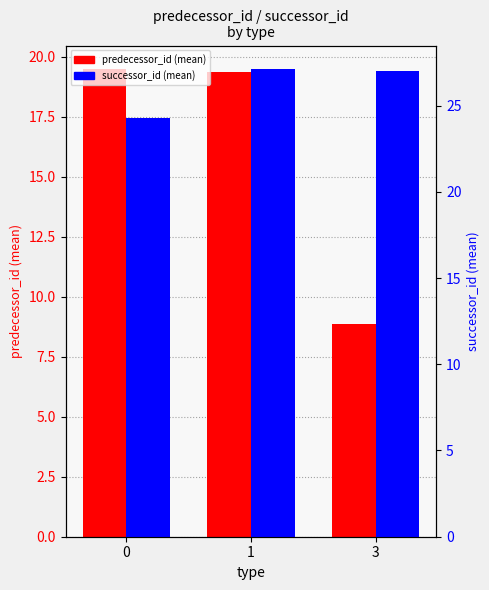

What is the value of the predecessor_id (mean) bar at the 1st from the left?

19.5